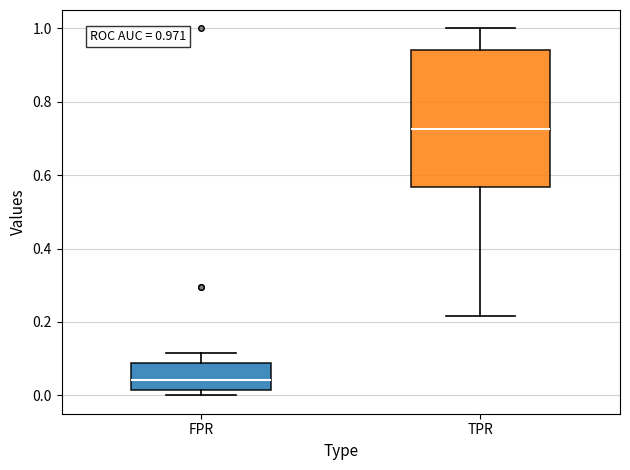

Which box has the highest median line?

TPR